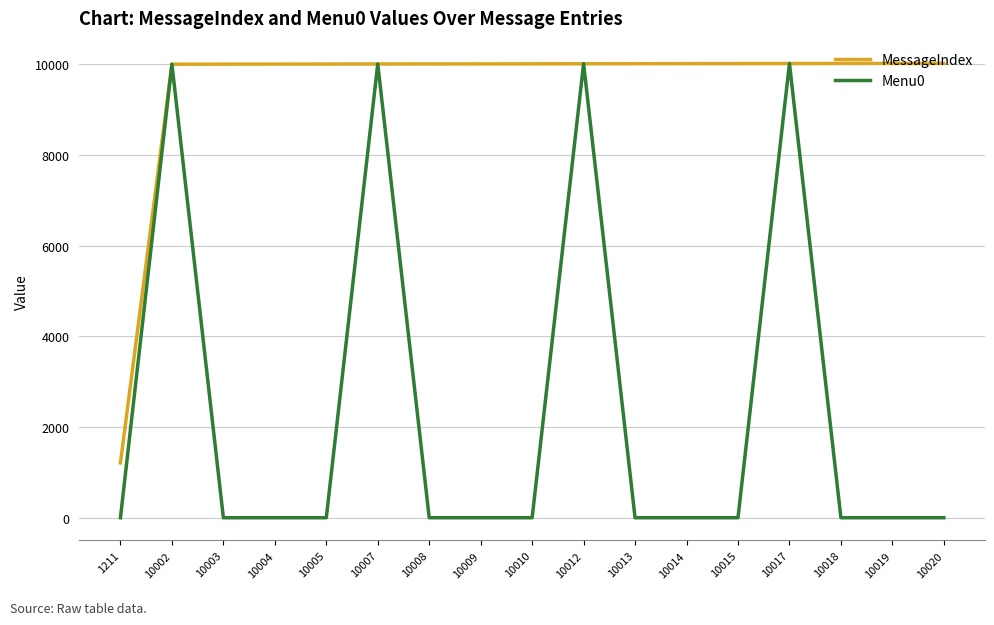

Between 10005 and 10012, which series saw the biggest shift?

Menu0